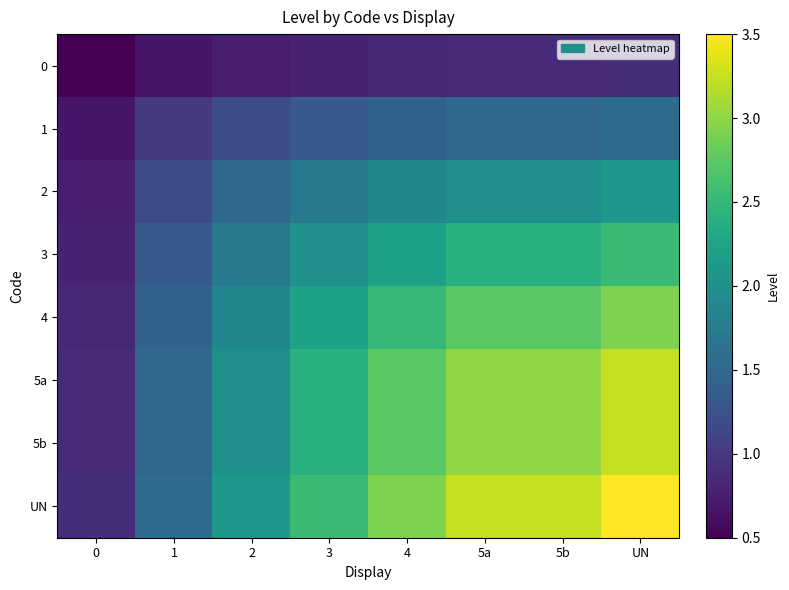

Which series changed the most between 4 and 5b?

UN